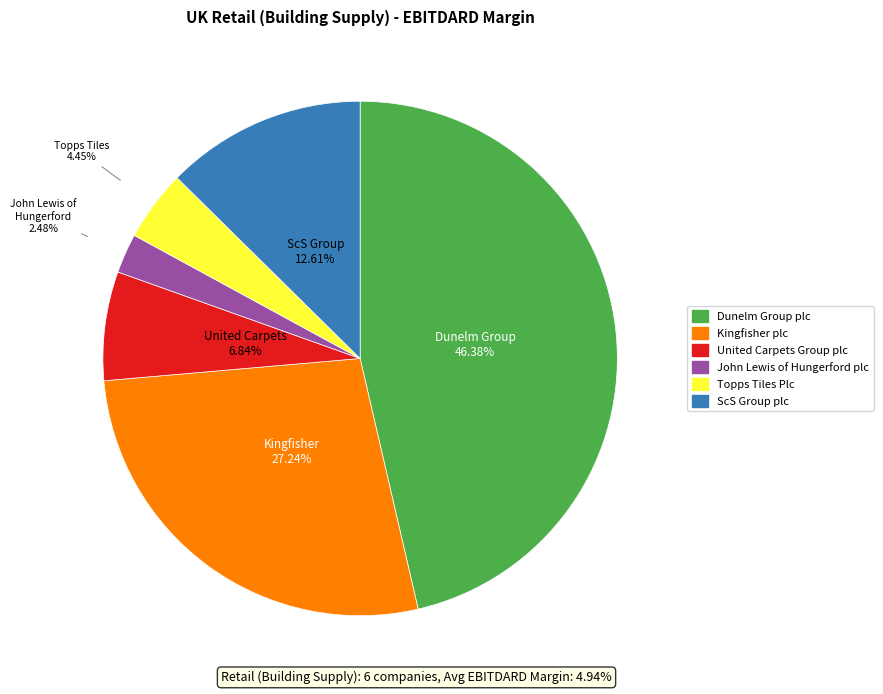

How many segments does this pie chart have?

6